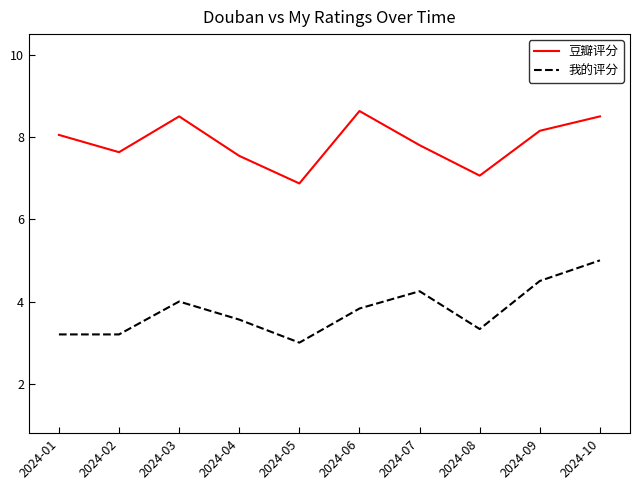

Between 2024-01 and 2024-05, which series saw the biggest shift?

豆瓣评分